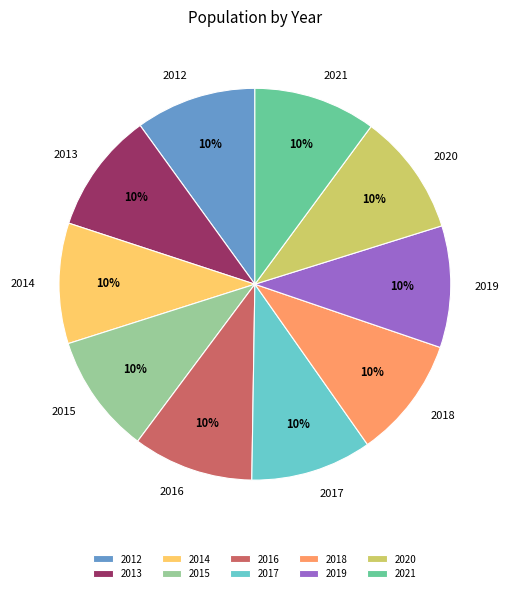

To the nearest percent, what is the combined percentage of 2014 and 2013?

20%